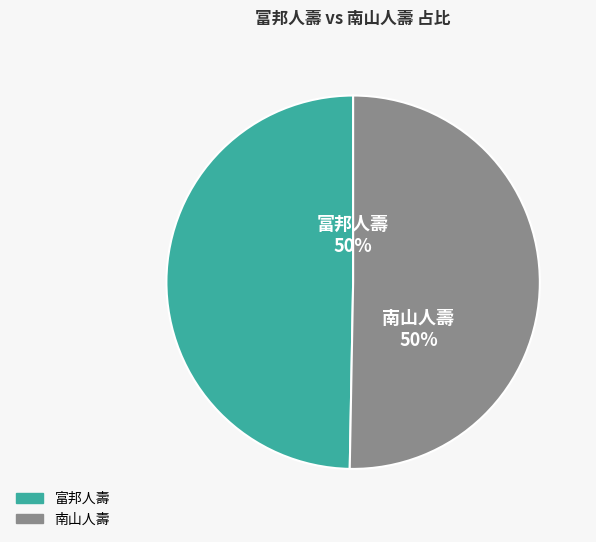

True or false: 南山人壽 accounts for 50% of the total.

True